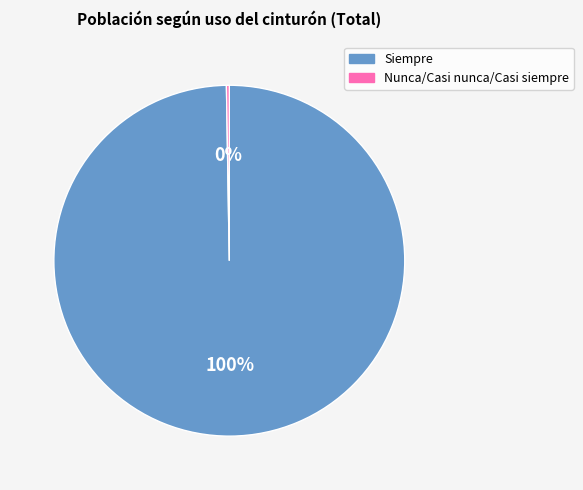

Is there any slice that represents more than half of the pie?

Yes